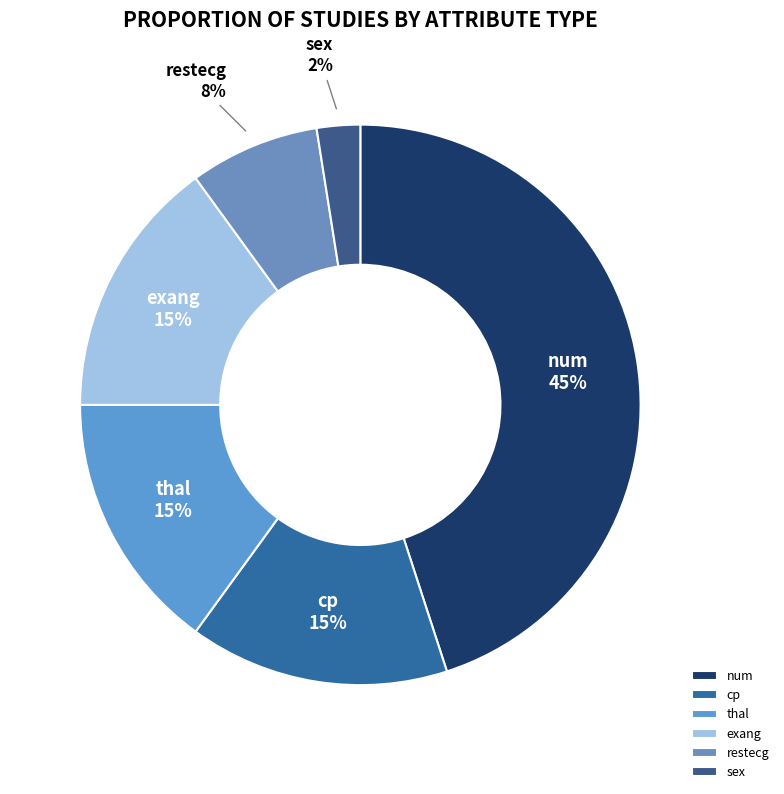

Is the sum of sex and exang greater than half?

No